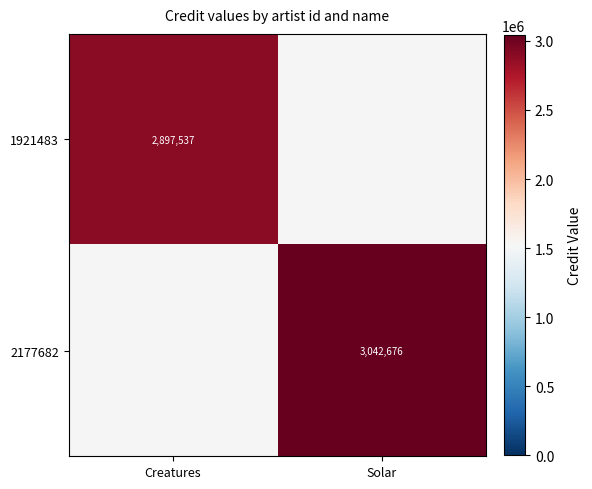

True or false: 1921483 has a value of 2897537 at Creatures.

True